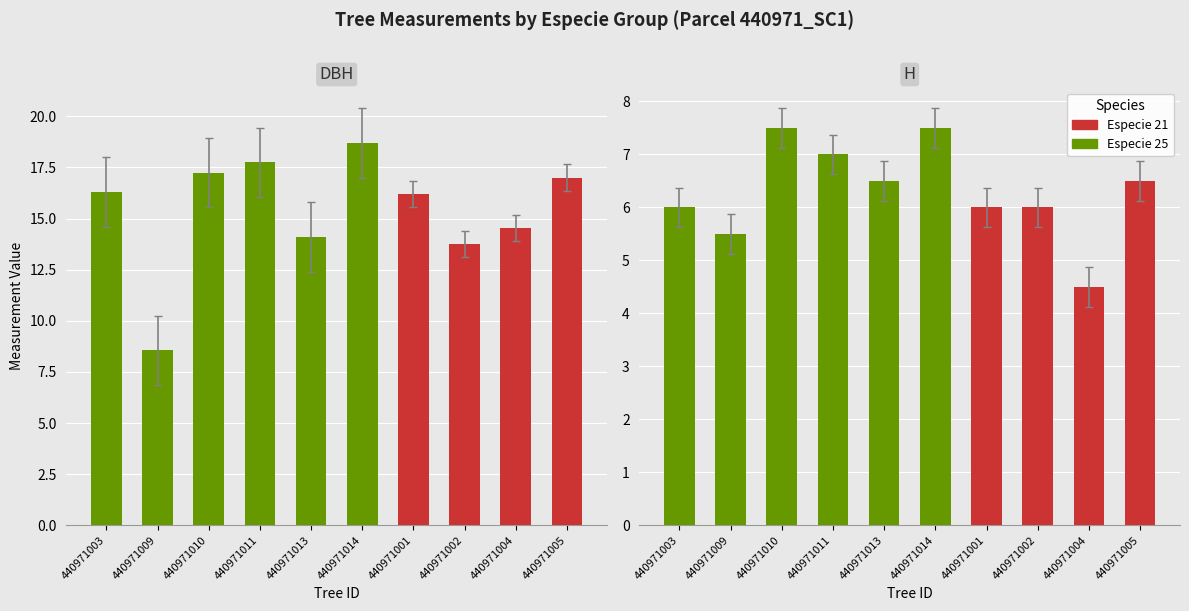

At which label does dbh first exceed 16?

440971003